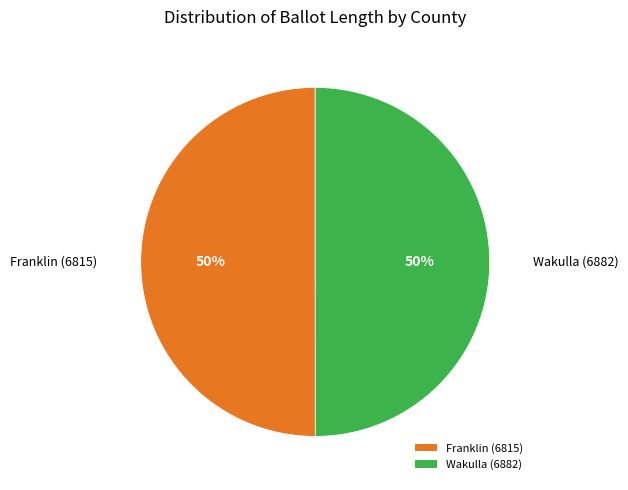

What is the ratio of the value at Wakulla (6882) to the value at Franklin (6815)?

1.0